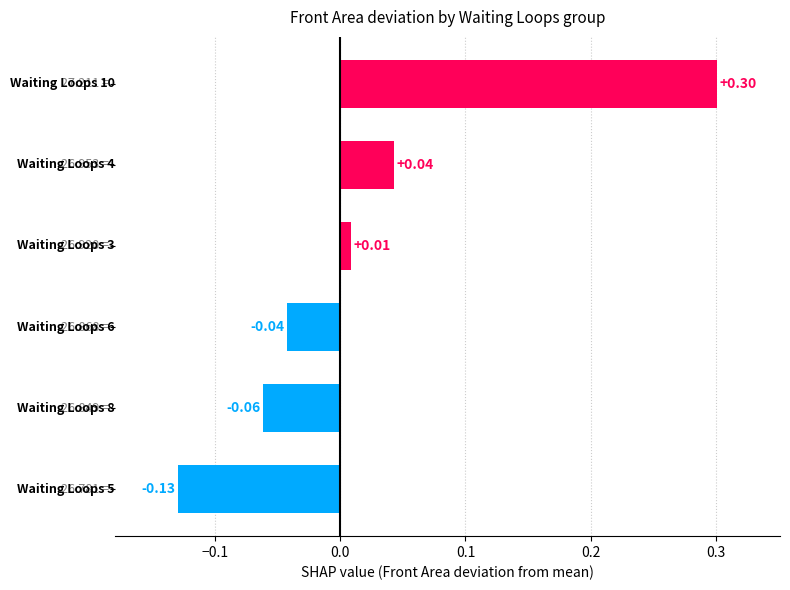

What is the difference between the maximum and minimum values?

0.4